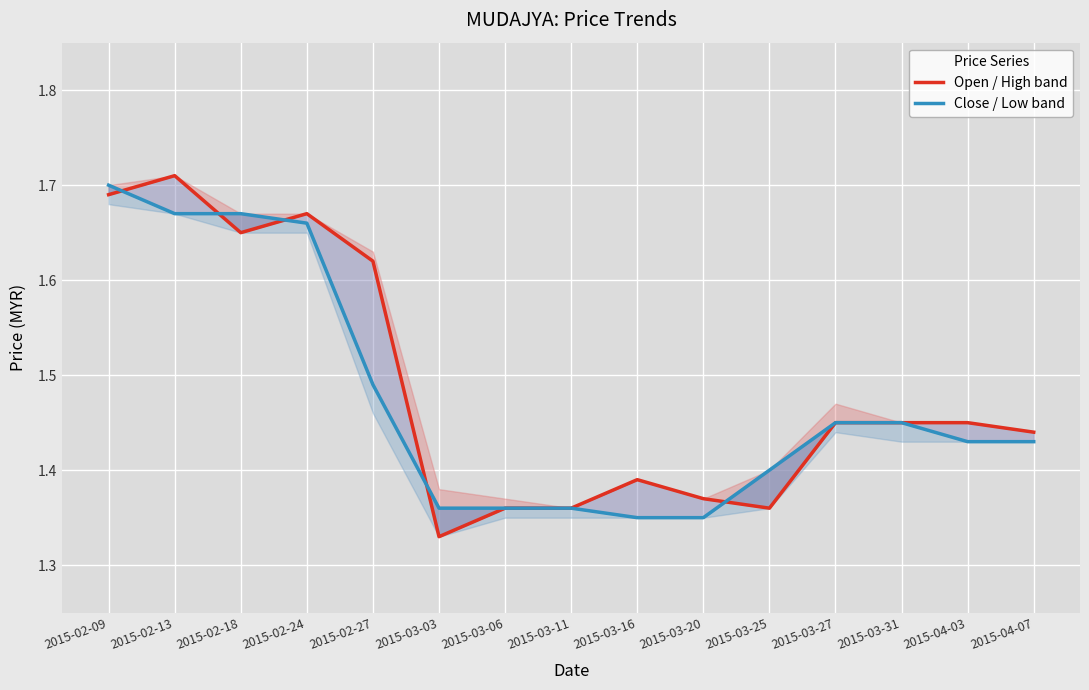

What is the value of the Open / High band point at the 4th from the left?

1.7